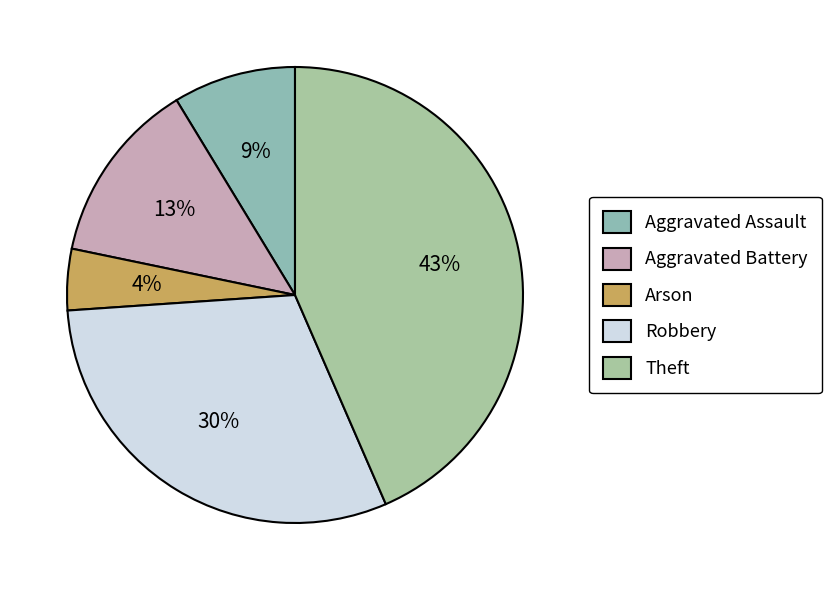

How many segments does this pie chart have?

5